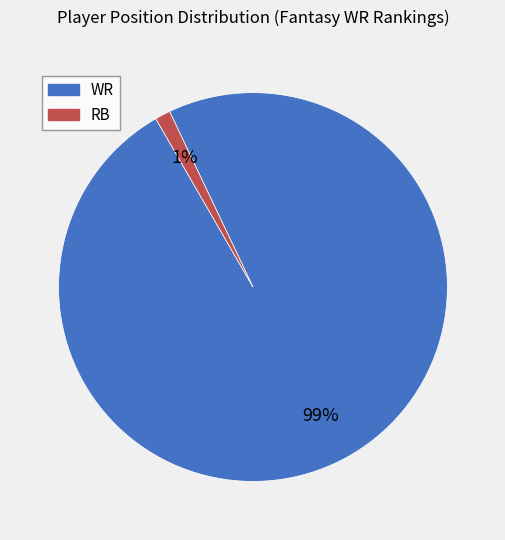

Does any single category account for the majority?

Yes